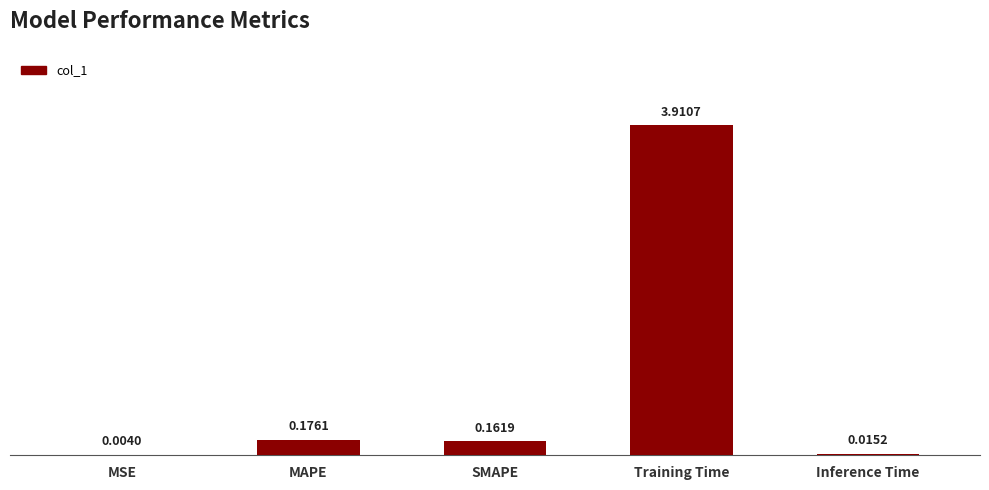

What is the maximum value shown in the chart?

3.9